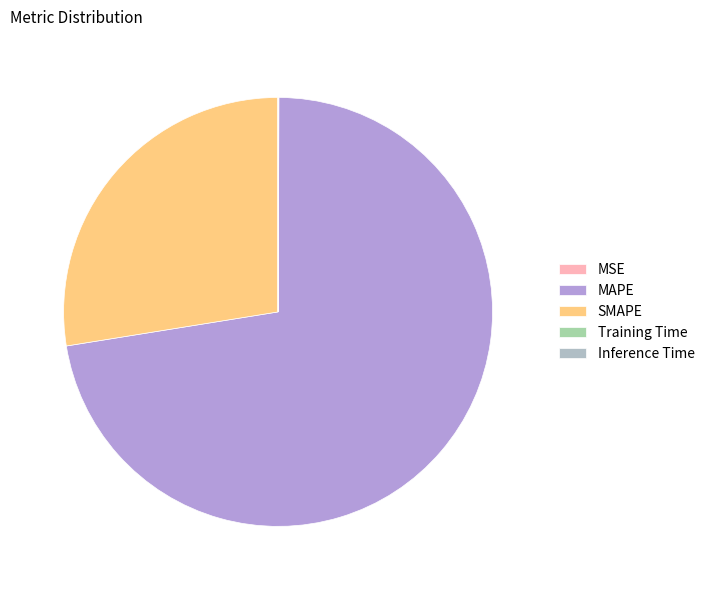

To the nearest percent, what portion does SMAPE represent?

28%